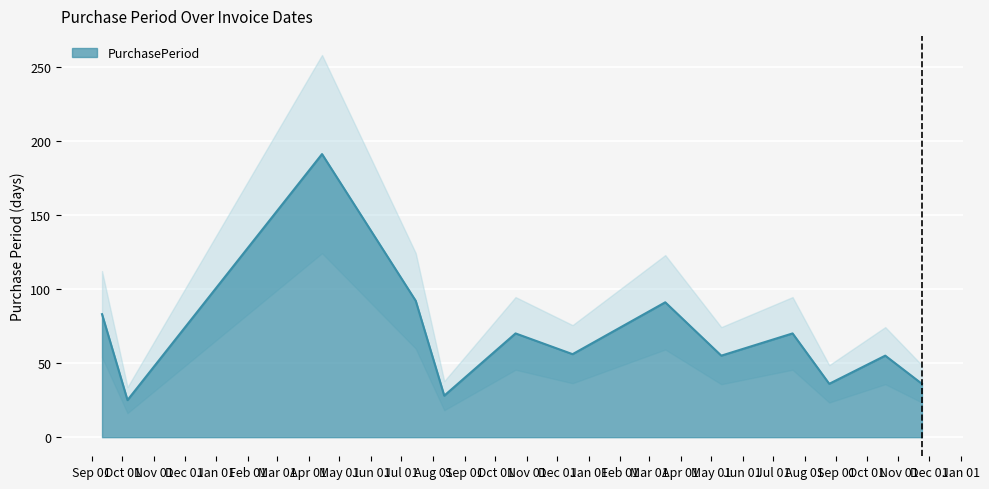

Does the chart display data point markers on the line(s)?

No